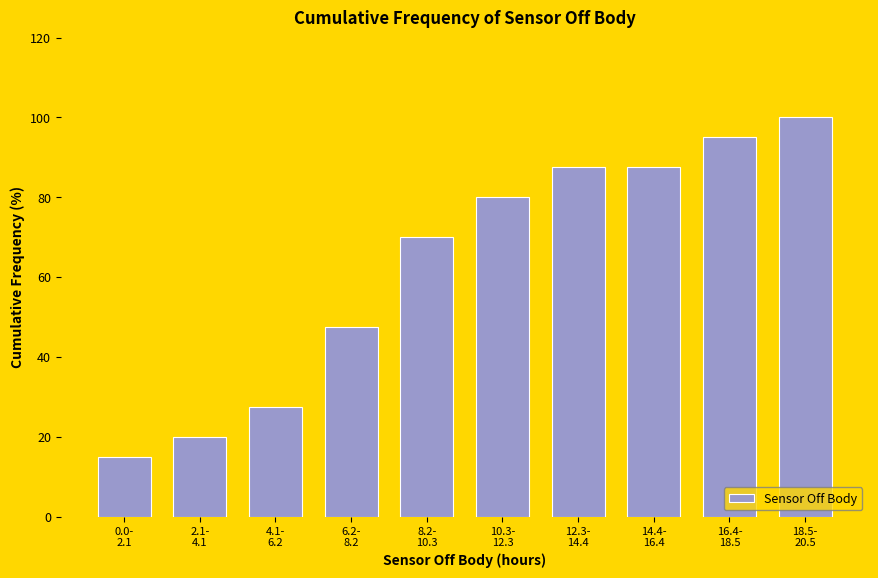

Reading left to right, list all the values displayed in this chart.

15.0	20.0	27.5	47.5	70.0	80.0	87.5	87.5	95.0	100.0